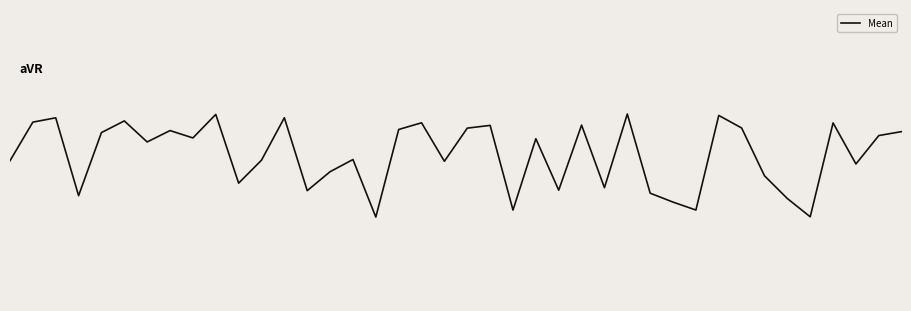

Does the chart have visible grid lines?

No